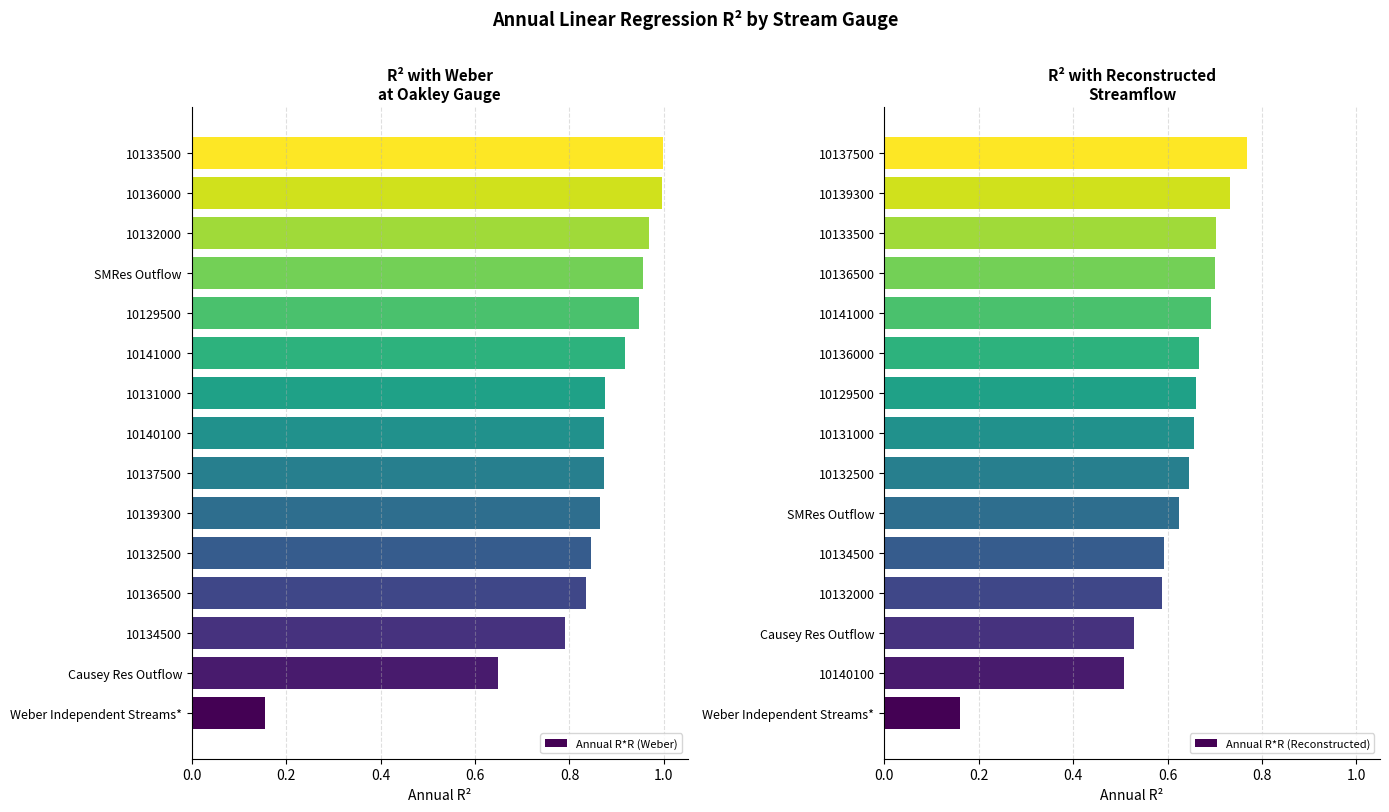

How many categories are shown in the chart?

15